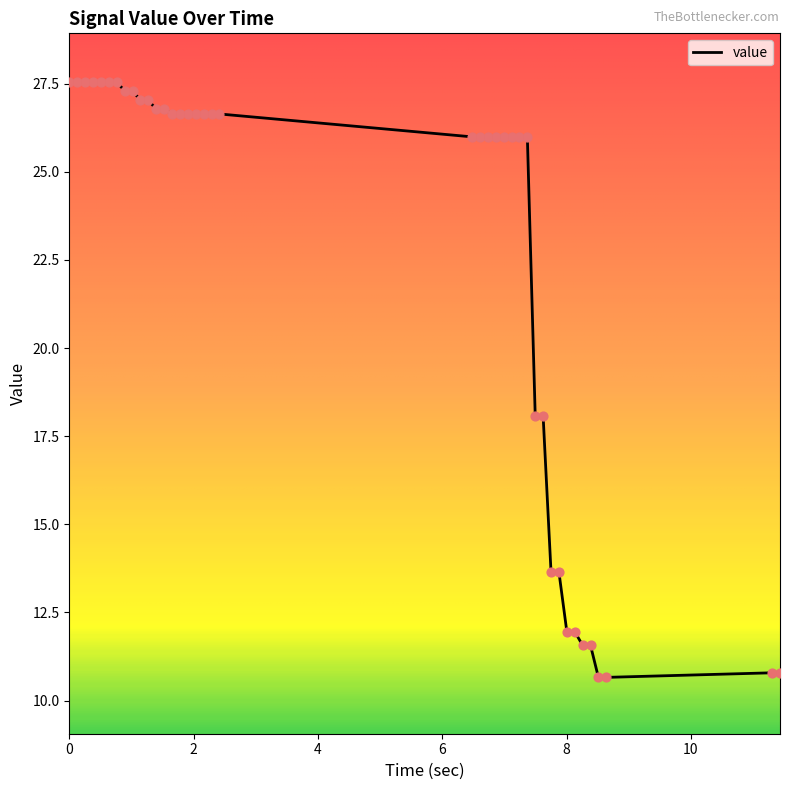

What is the greatest value displayed?

27.6